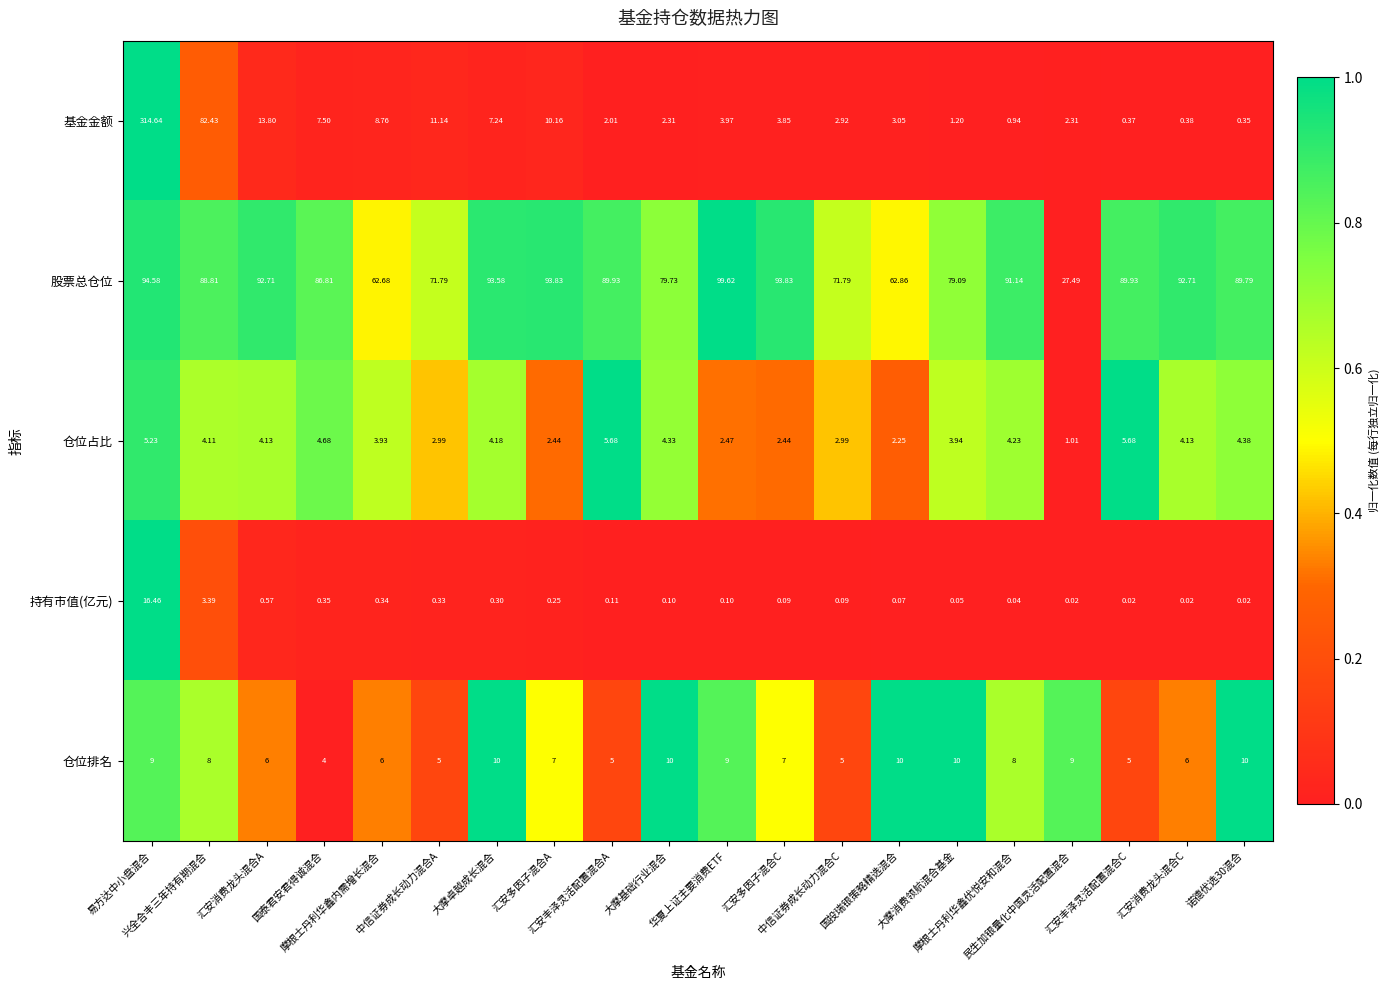

Which series has the widest spread of values?

基金金额